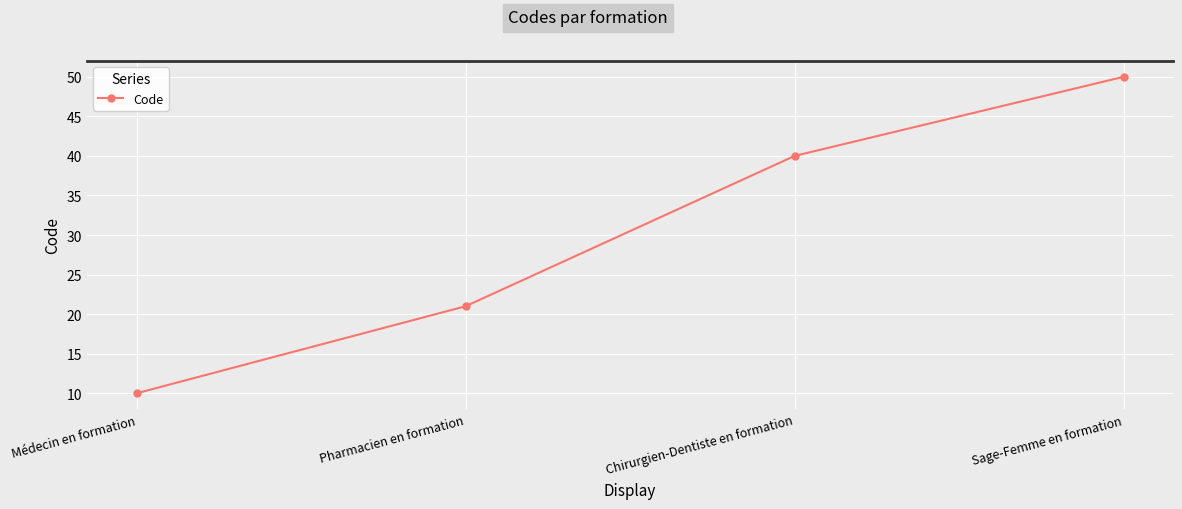

Rank the categories by value from highest to lowest.

Sage-Femme en formation, Chirurgien-Dentiste en formation, Pharmacien en formation, Médecin en formation